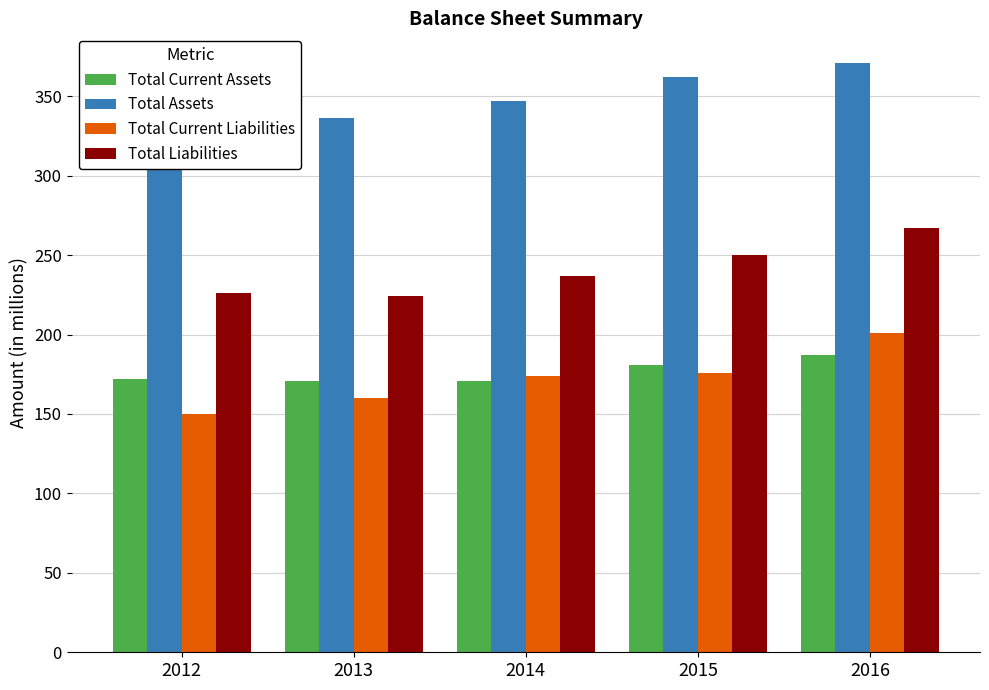

What is the average value of the Total Liabilities series?

241